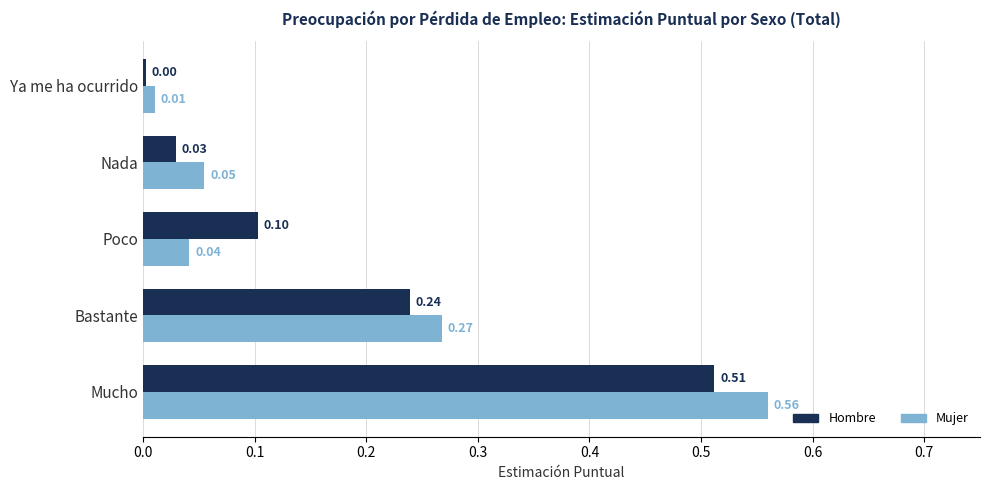

What is the sum of all Mujer values?

0.9